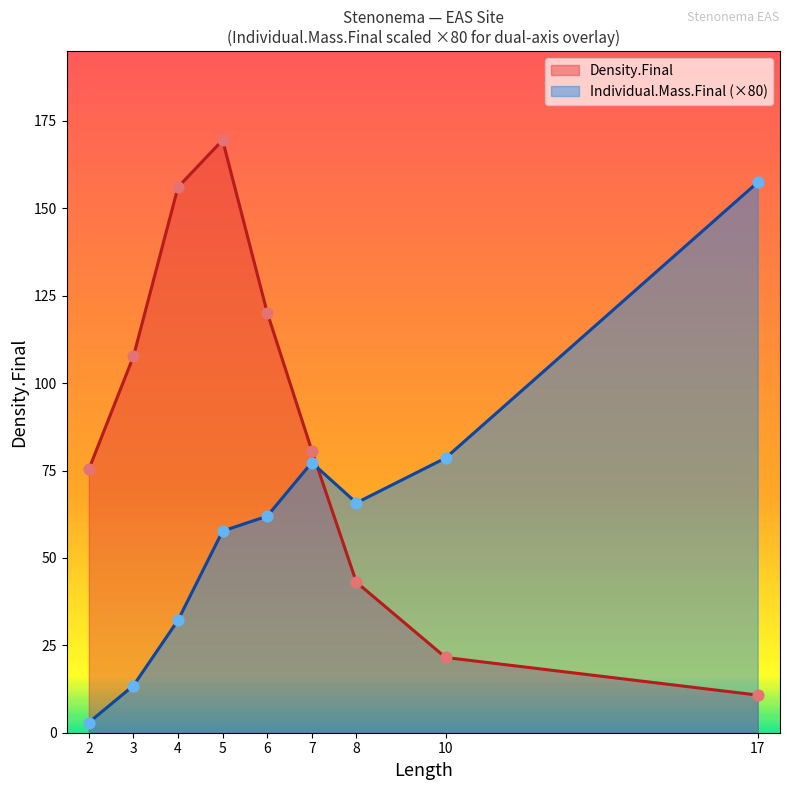

What are all the series names shown in the legend?

Density.Final, Individual.Mass.Final (×80)